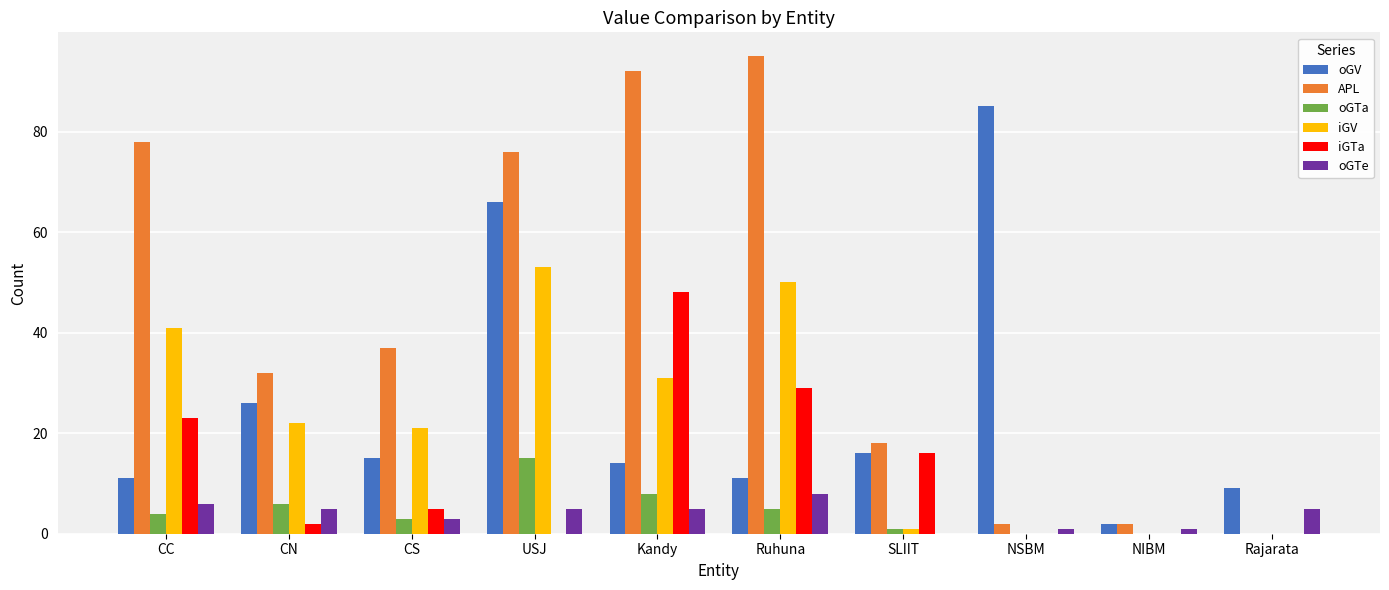

What value does the oGV series have at CN, to the nearest 10?

30